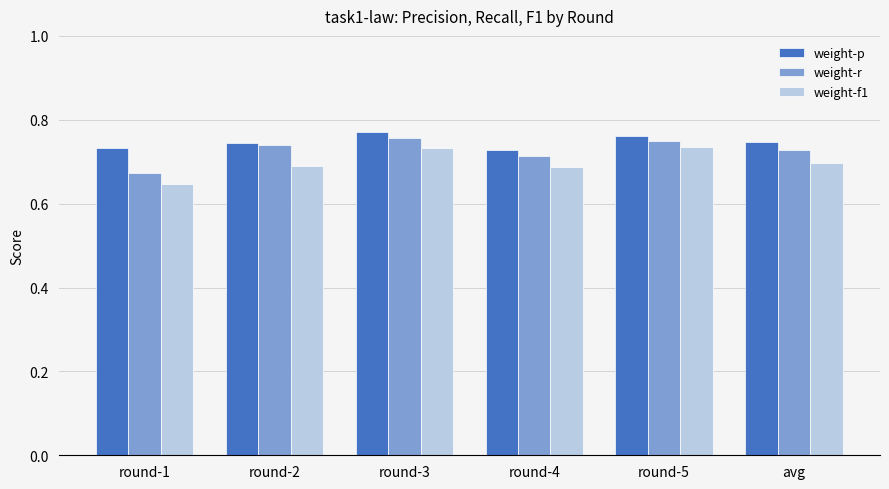

List the series in order of their overall mean, highest first.

weight-p, weight-r, weight-f1